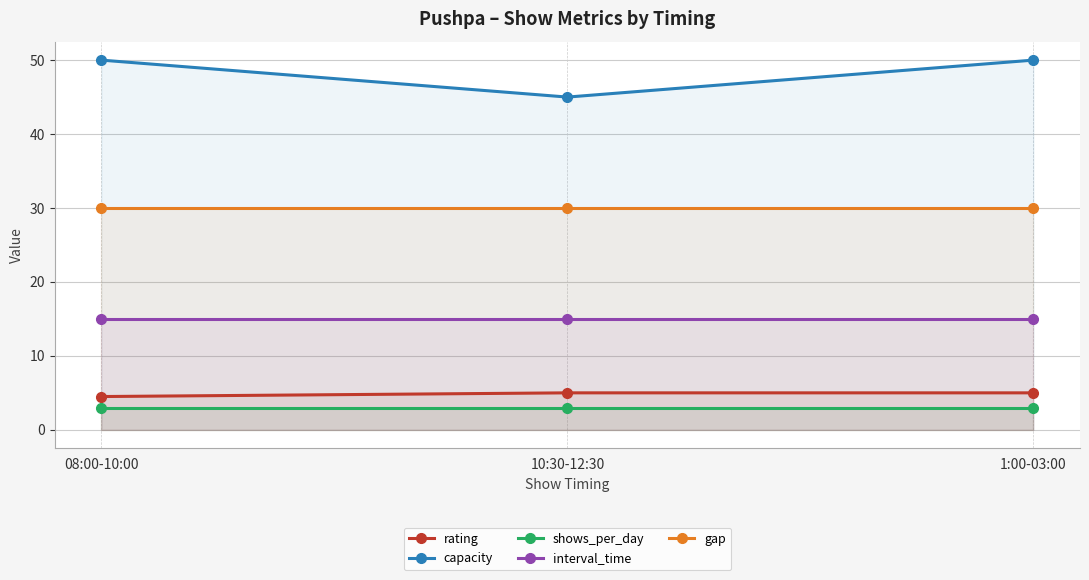

What is the label of the 2nd point from the left?

10:30-12:30